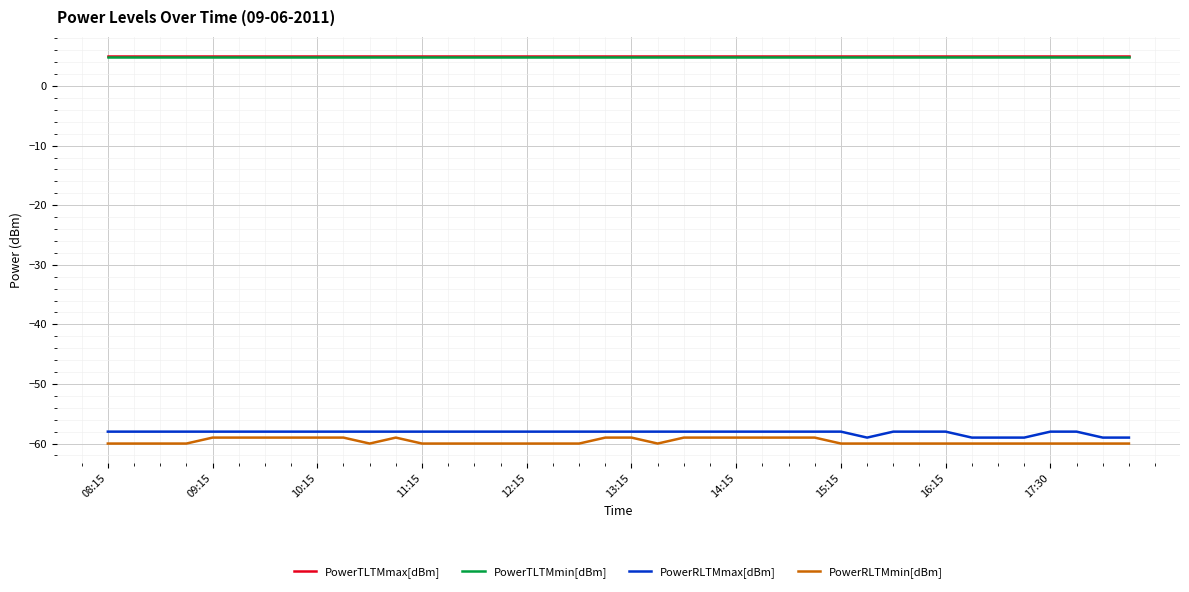

What is the smallest value displayed?

-60.0